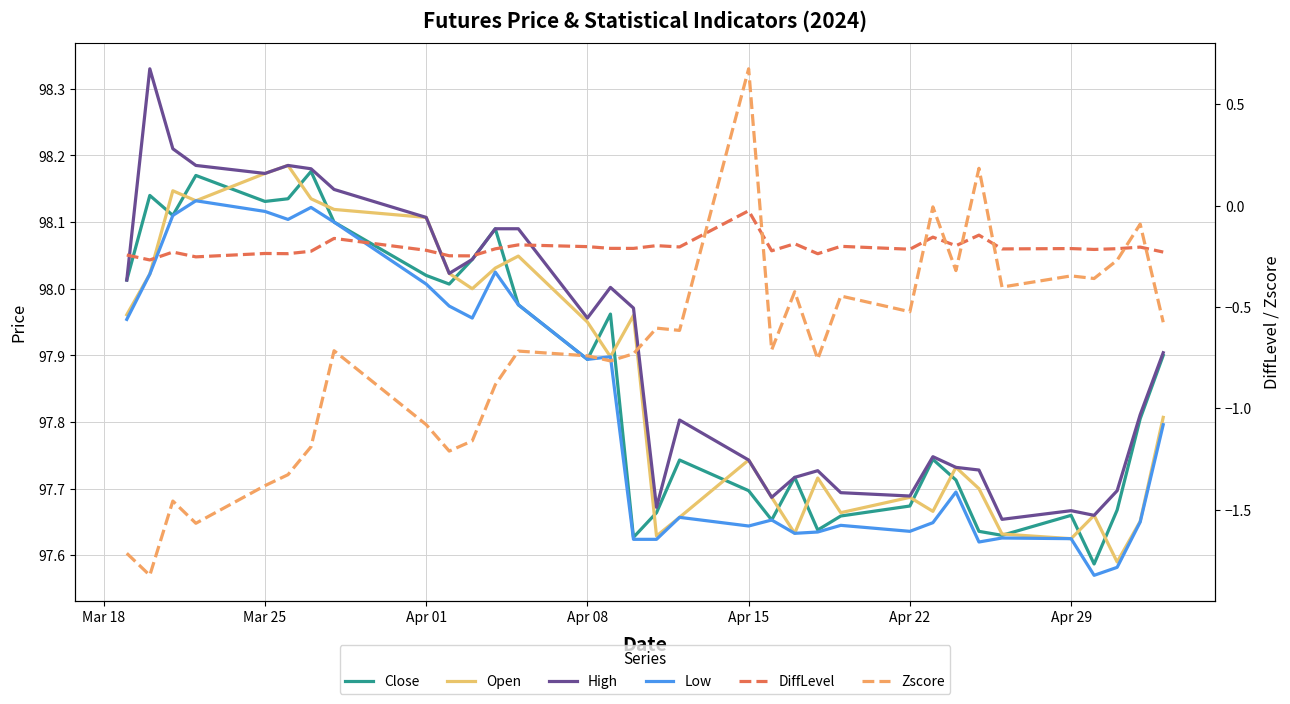

True or false: DiffLevel and Close cross at least once.

False